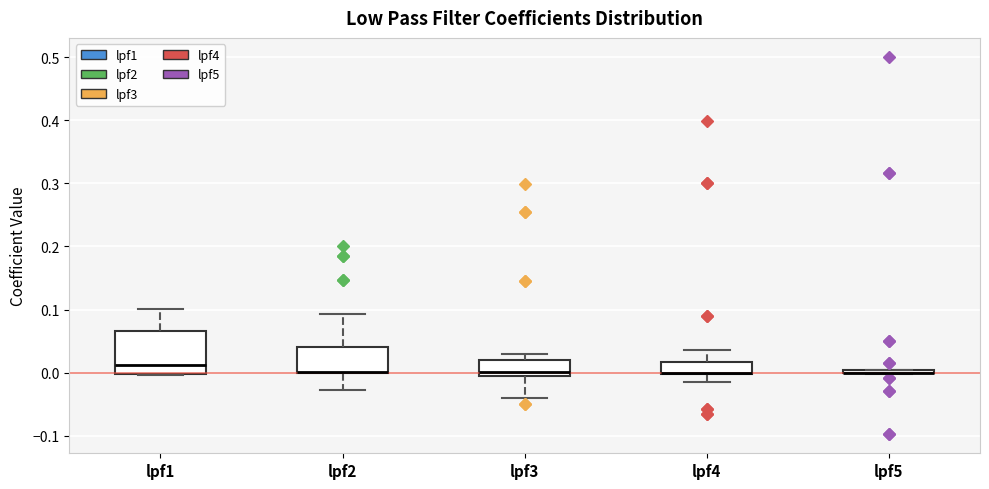

Where is the upper edge of the box for lpf1 on the y-axis? The values are not printed on the chart, so give them approximately, as read against the axis.

0.07